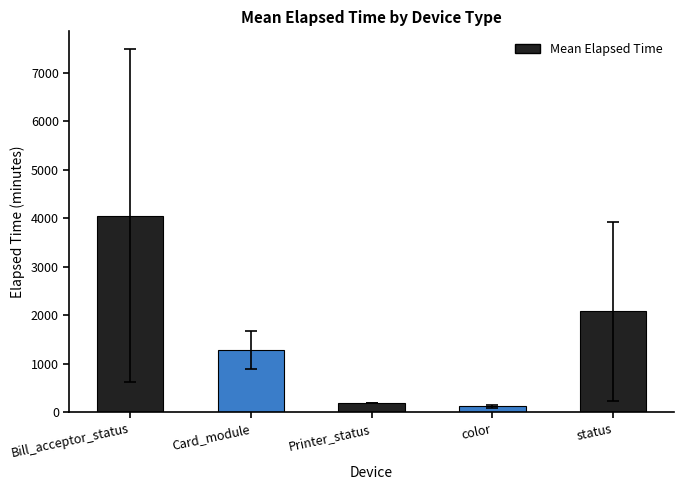

Which category has the highest value across all series?

Bill_acceptor_status